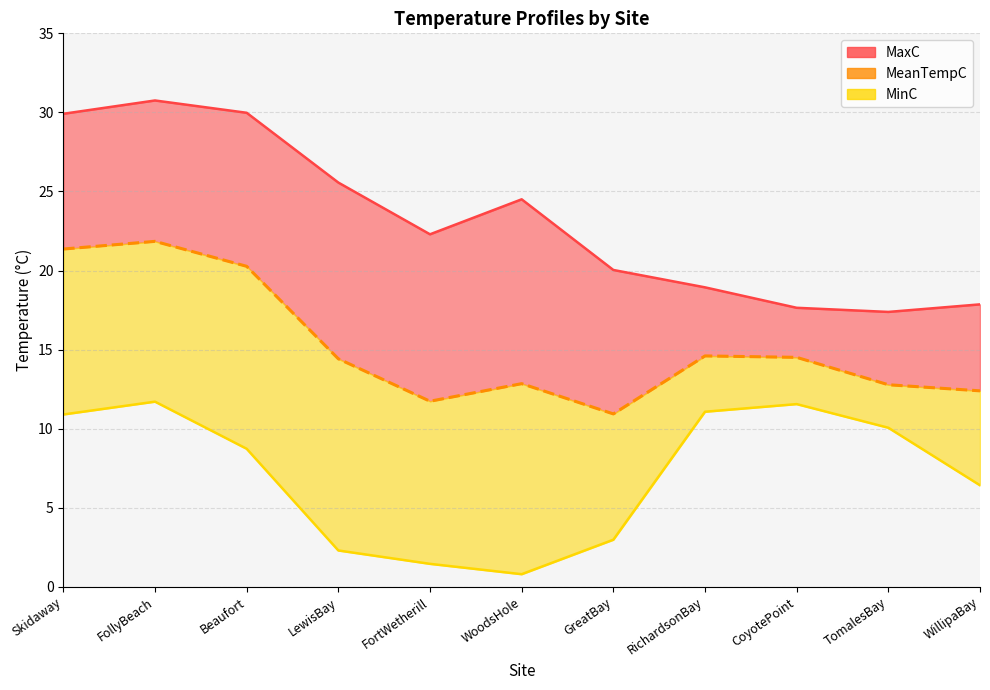

At how many categories does at least one series exceed 13?

11